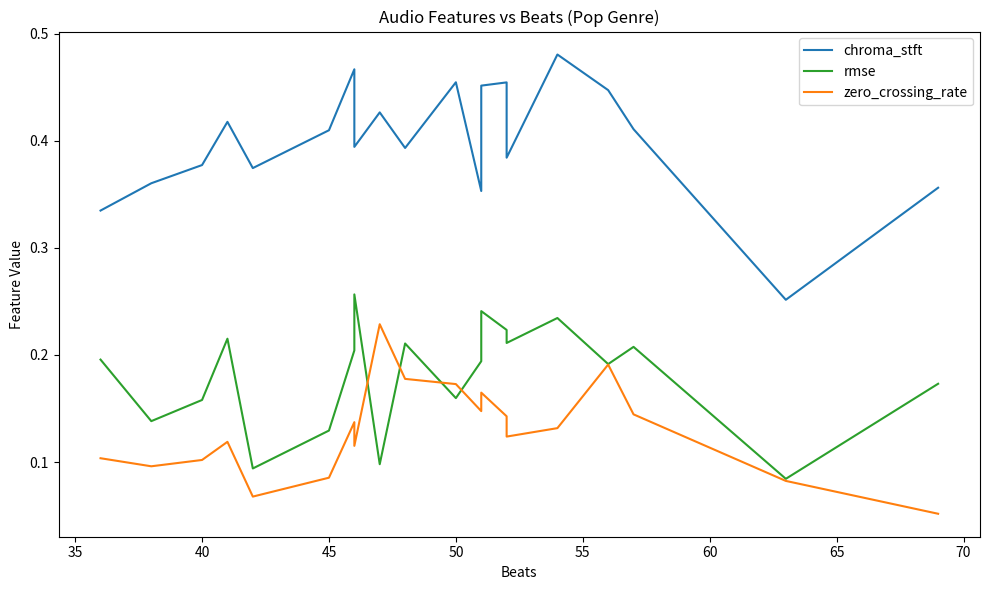

Which series has the largest total across all categories?

chroma_stft